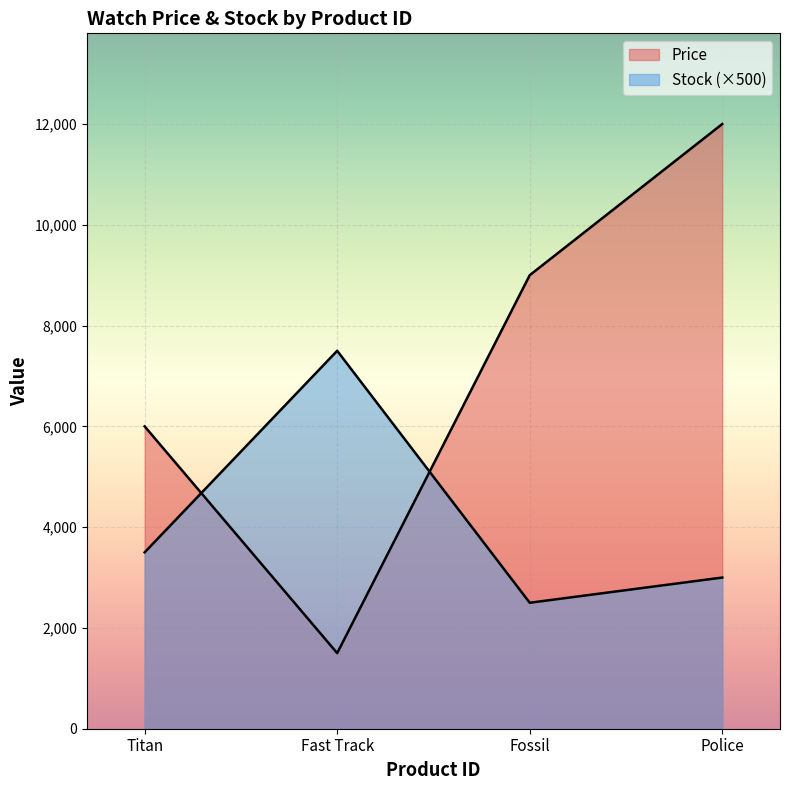

Read the Price value at Titan, to the nearest 50.

6000